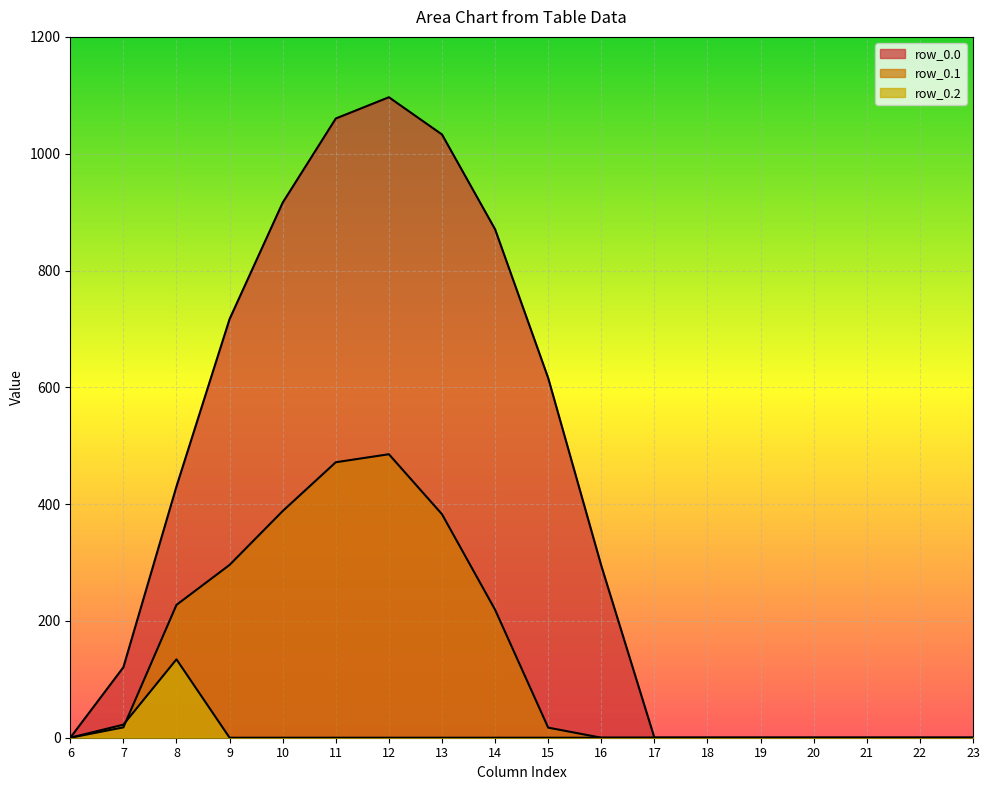

Where is the first local maximum for row_0.0?

12